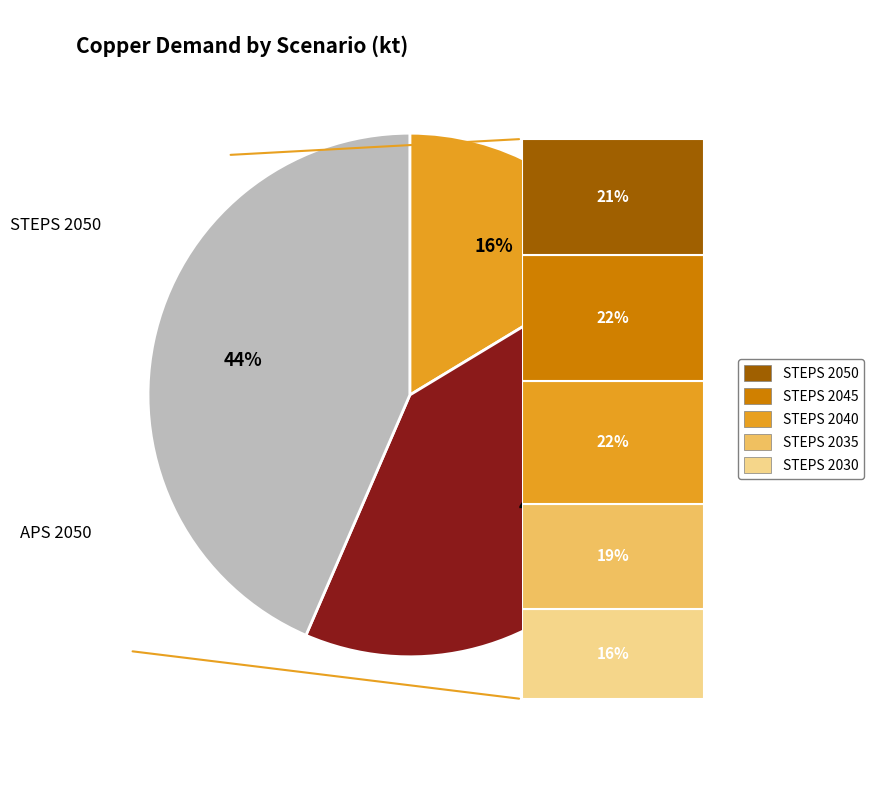

To the nearest percent, what is the average slice percentage?

33%